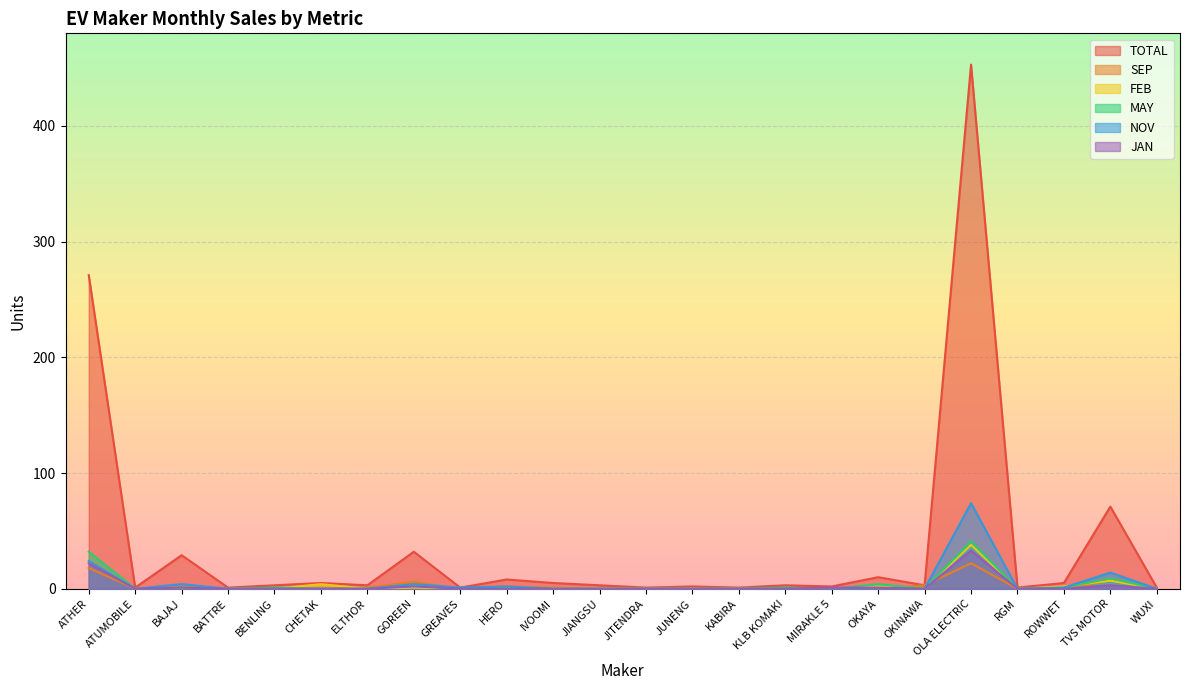

At how many categories does at least one series exceed 386?

1